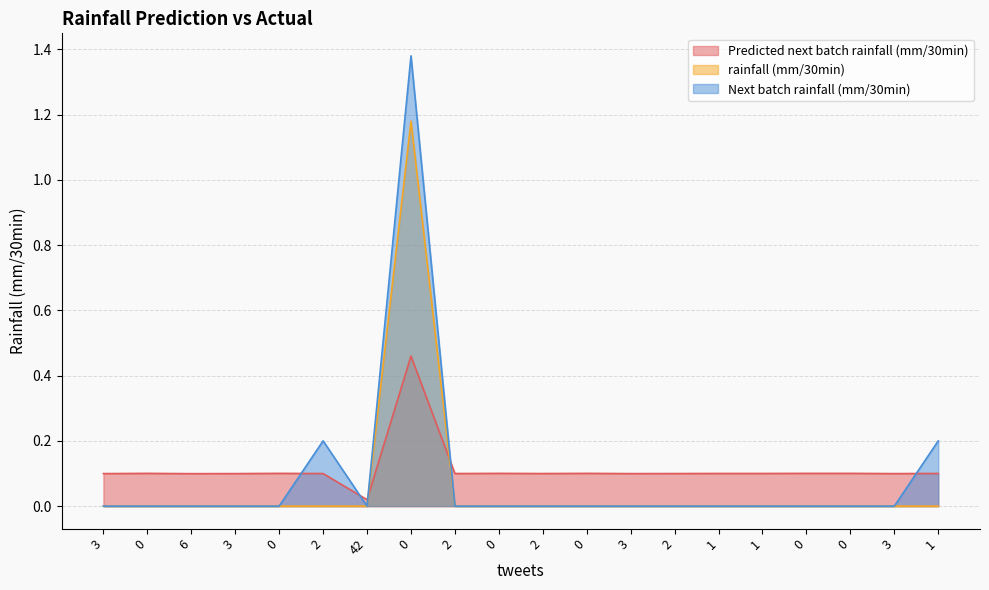

Between which two adjacent categories do Predicted next batch rainfall (mm/30min) and rainfall (mm/30min) first intersect?

42 and 0